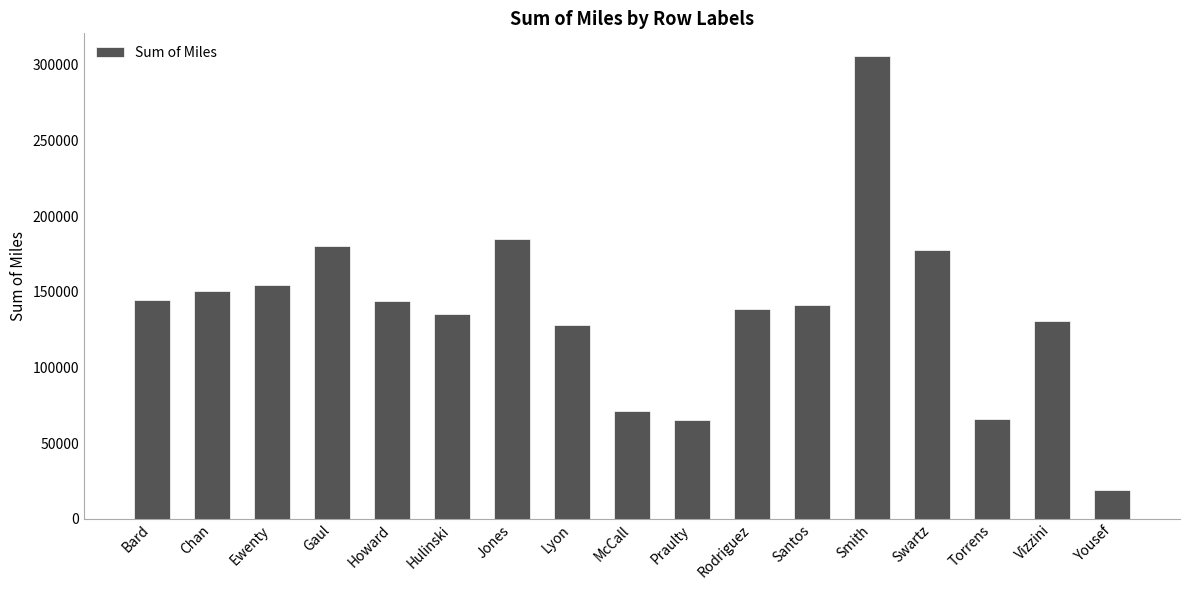

What is the average value?

137411.0